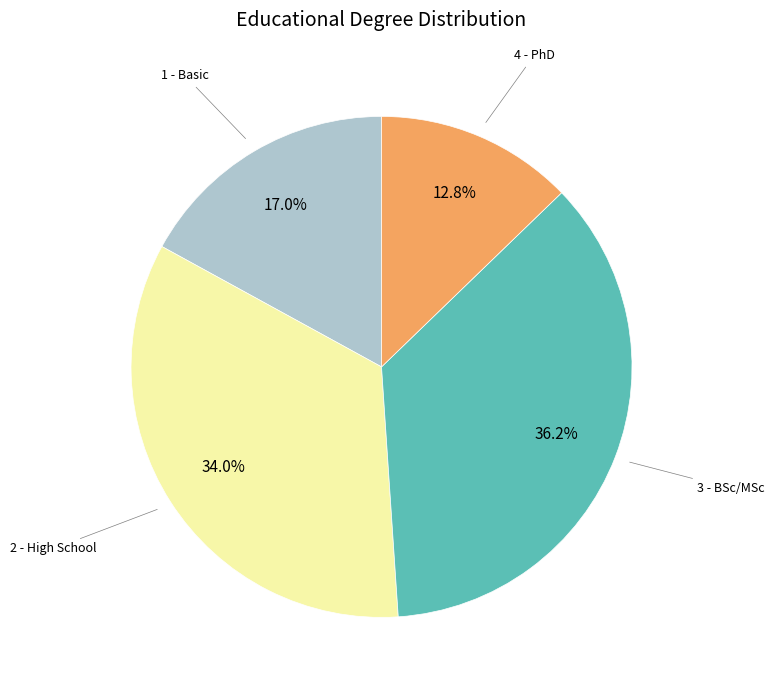

Is there a majority slice in this chart?

No